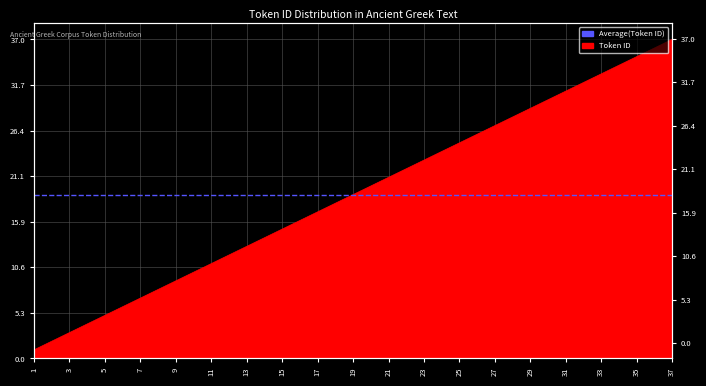

What is the difference between the values at 16 and 23?

7